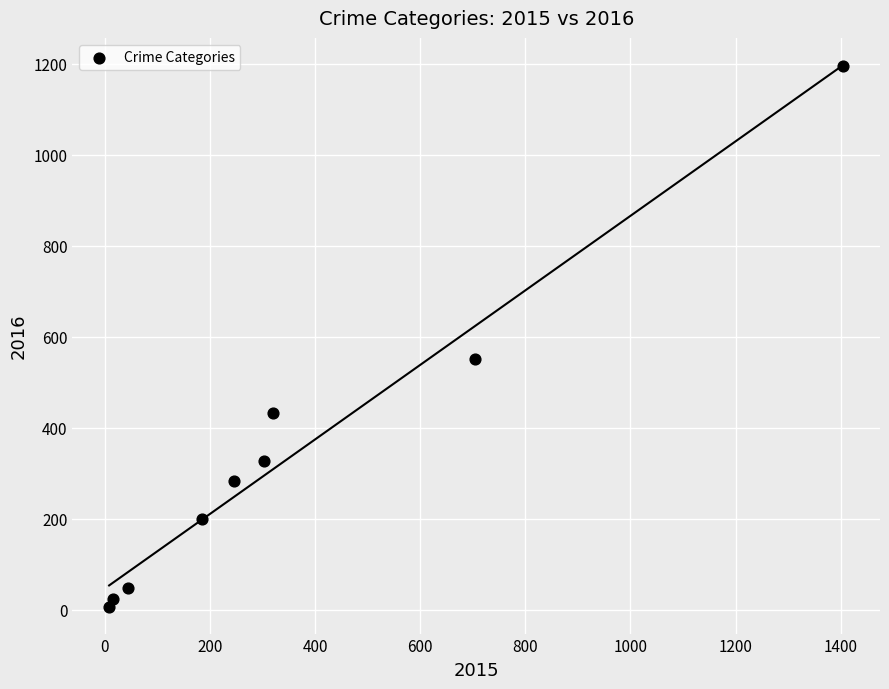

What Y value in the scatter plot is closest to 600?

552